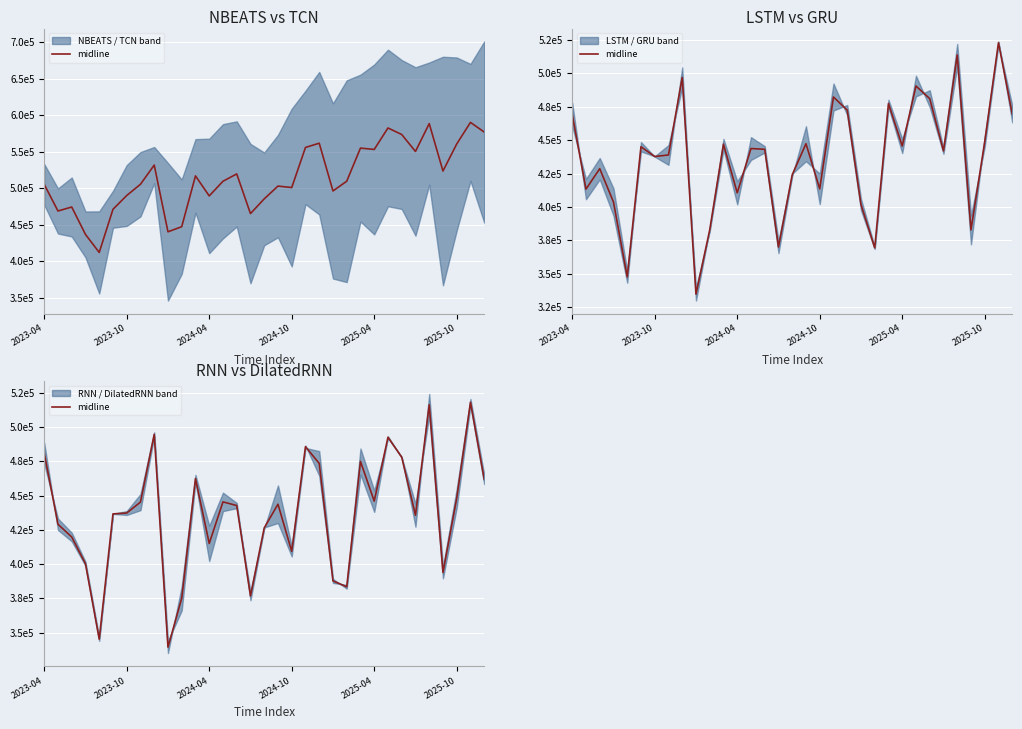

At which category does the chart reach its peak across all series?

31